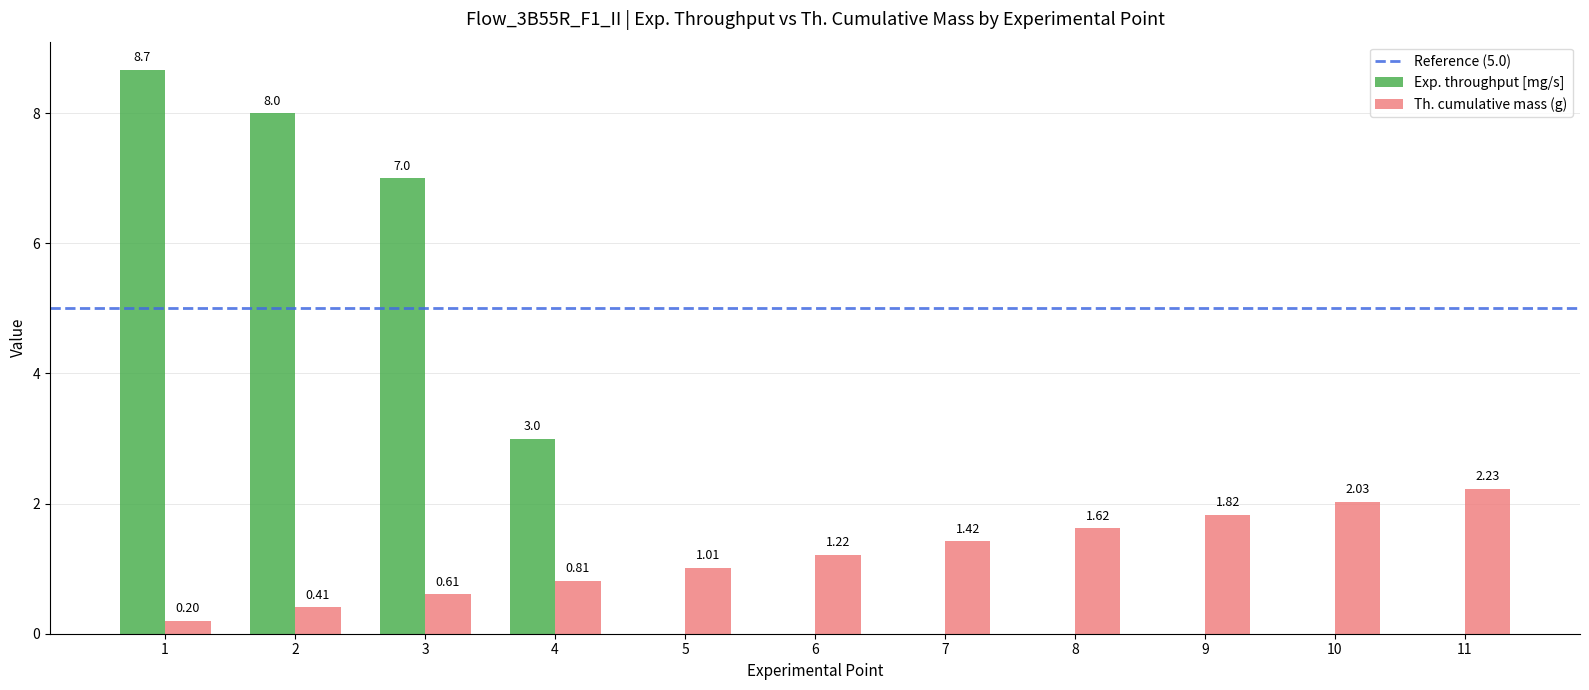

What is the total value across all series at 1?

8.9